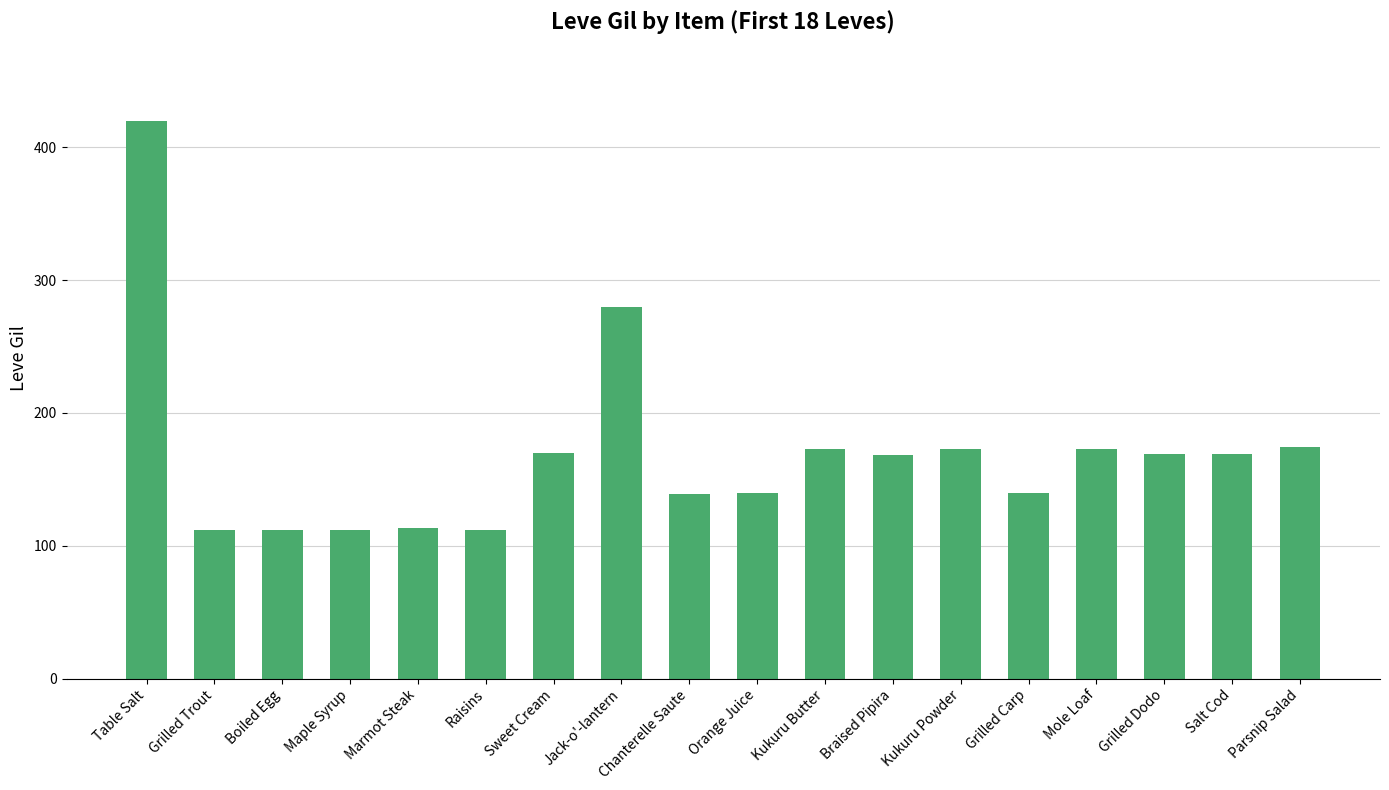

Where is the data nearest to the value 266?

Jack-o'-lantern